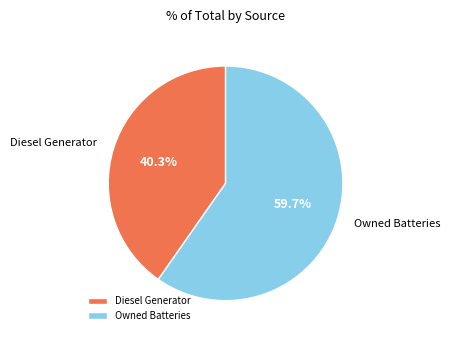

Which category accounts for the majority?

Owned Batteries